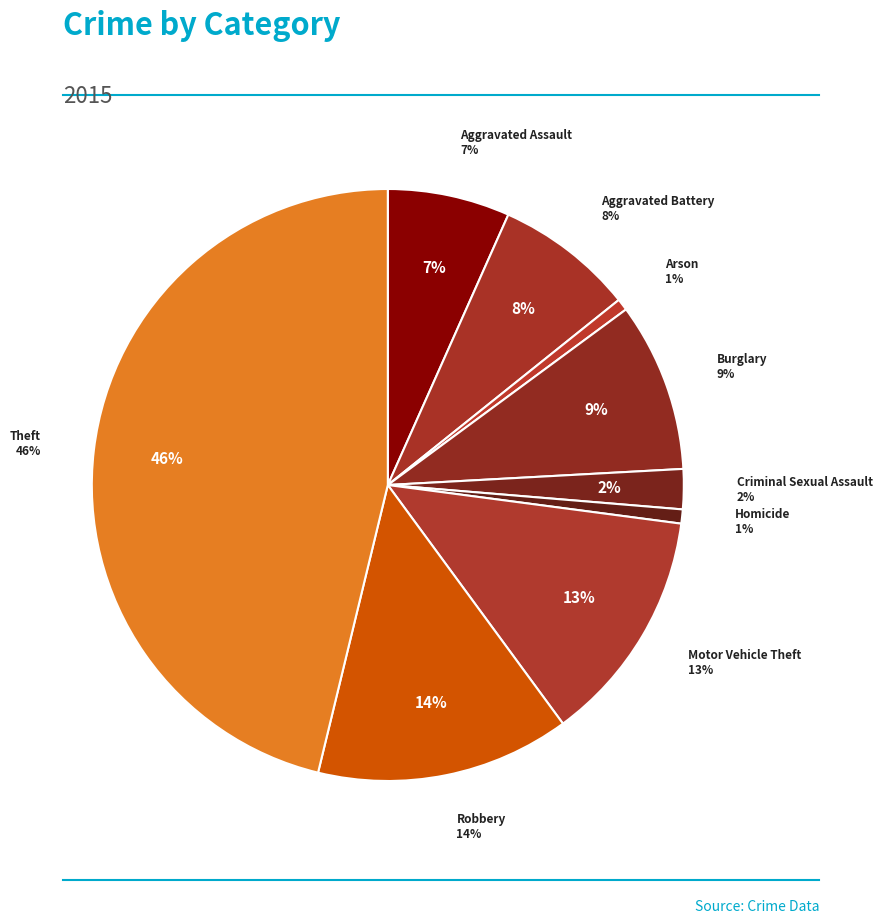

Is there any slice that represents more than half of the pie?

No